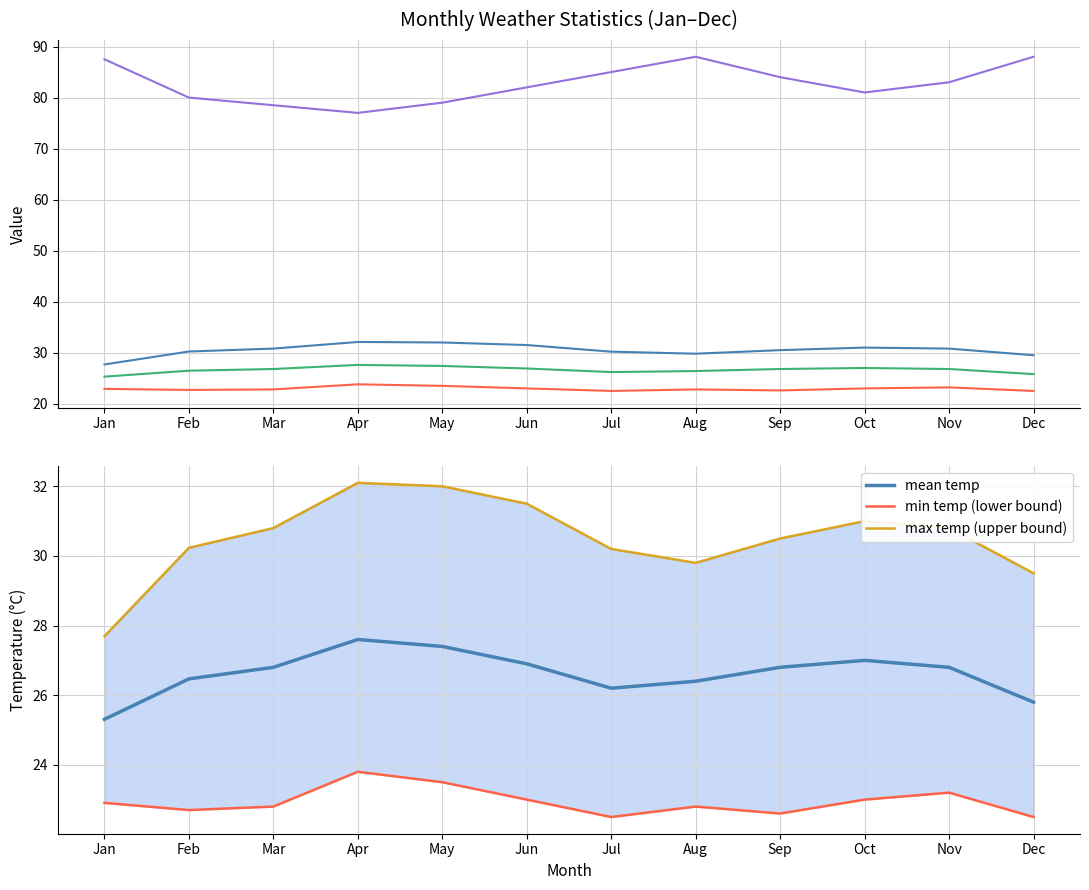

Rank the series at Jun from lowest to highest value.

min temp, min temp (lower bound), mean temp, max temp, max temp (upper bound), humidity